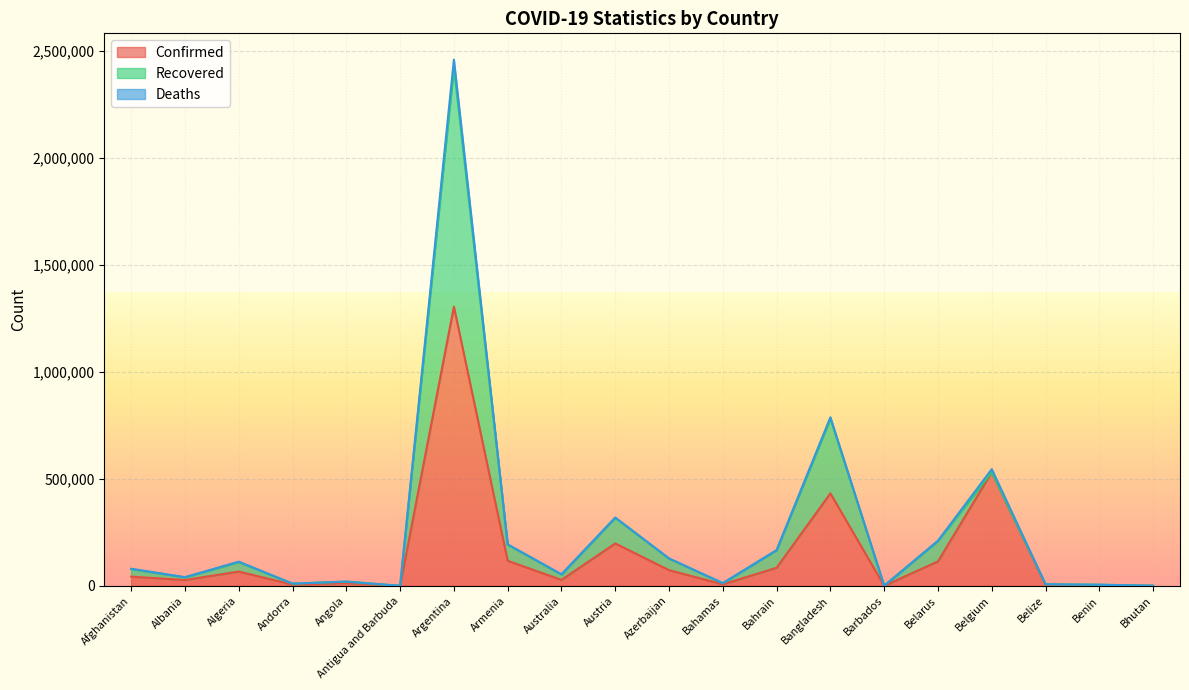

Where does the Deaths series first go above 907?

Afghanistan